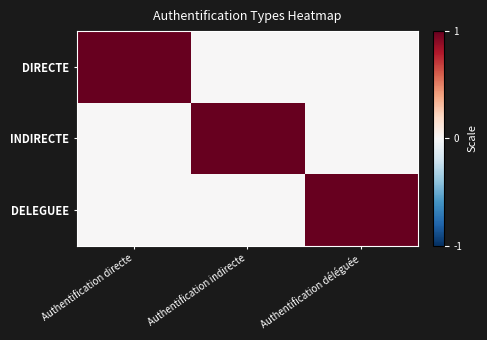

What is the total value across all series at Authentification indirecte?

1